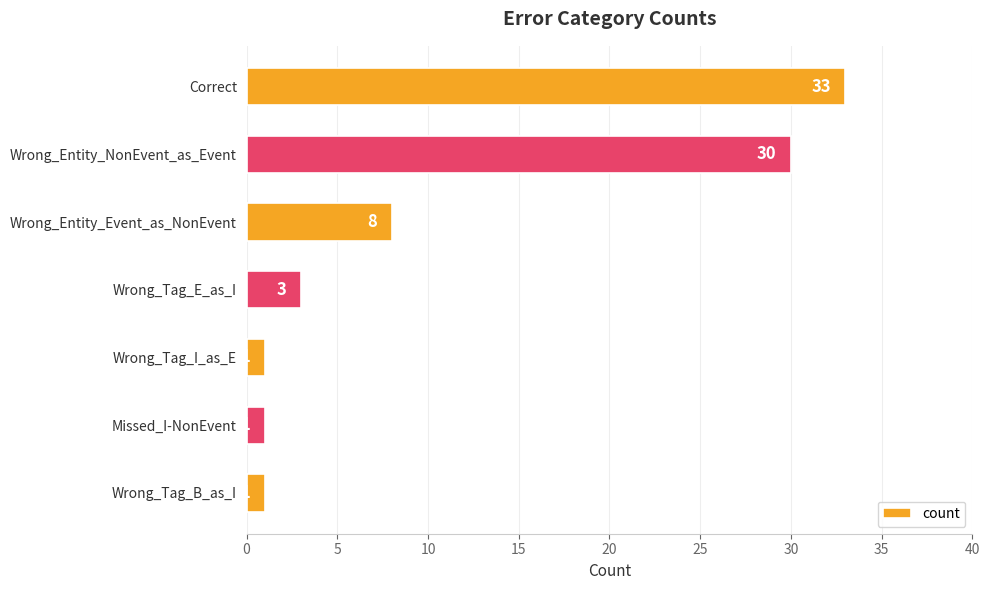

What is the label of the 2nd bar from the bottom?

Missed_I-NonEvent